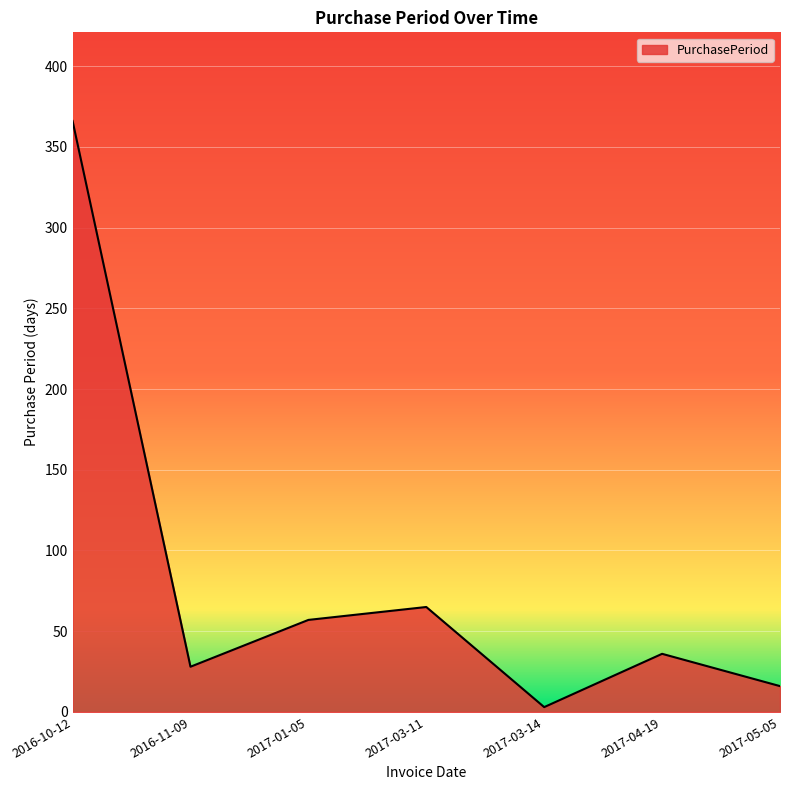

How many distinct data groups are displayed?

1